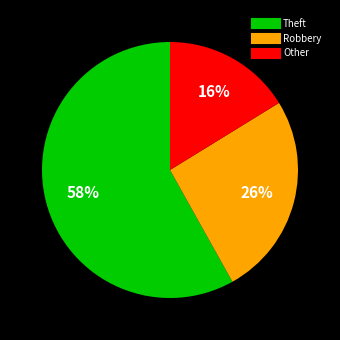

How many slices are in this pie chart?

3